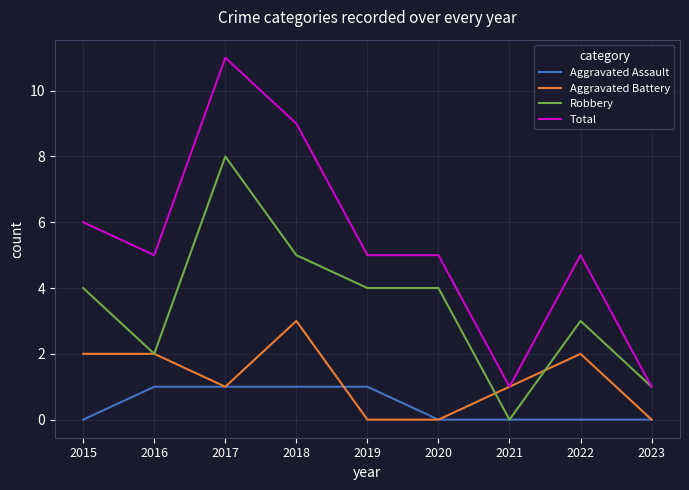

Rank the series at 2018 from lowest to highest value.

Aggravated Assault, Aggravated Battery, Robbery, Total